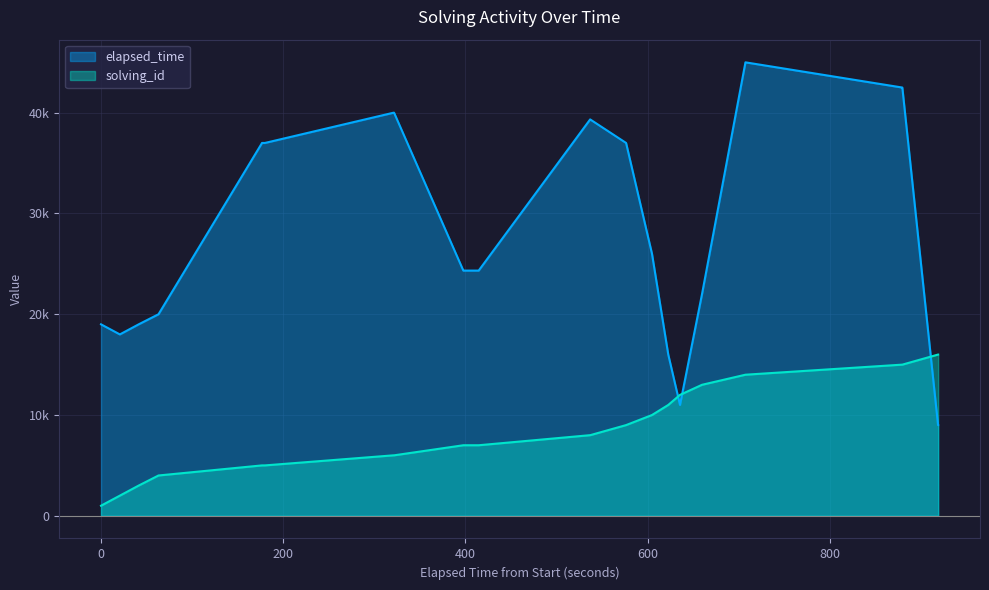

What are all the series names shown in the legend?

elapsed_time, solving_id